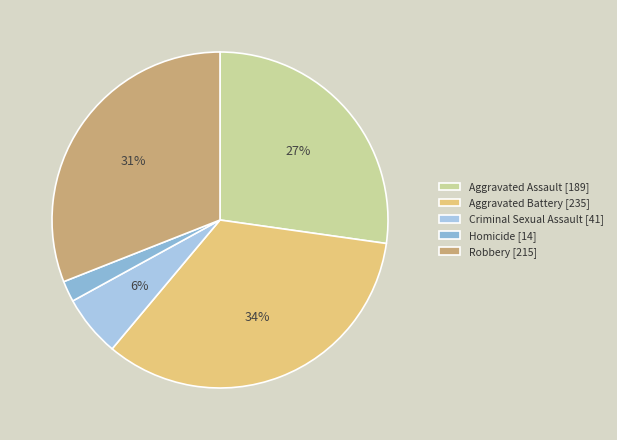

Count the number of slices in the pie.

5